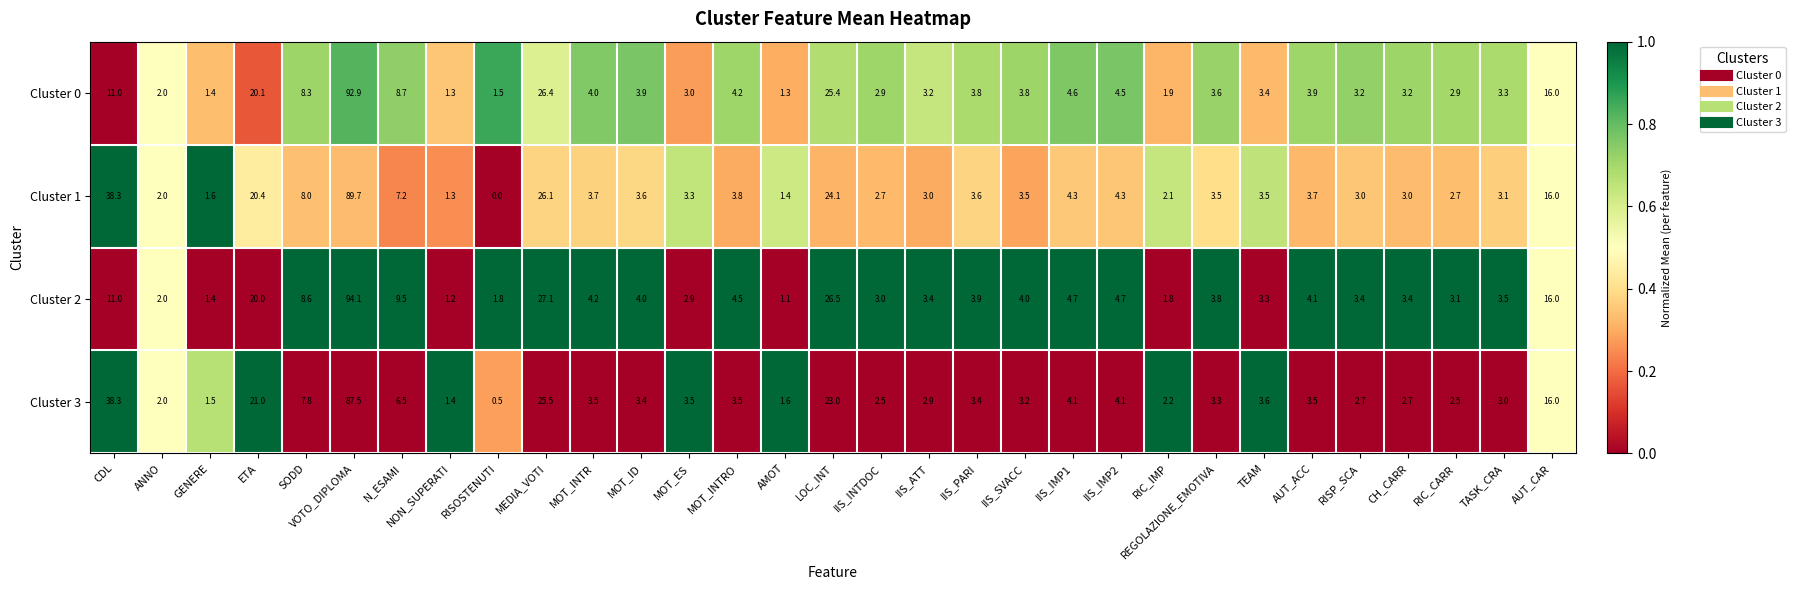

At how many categories does at least one series exceed 0?

31